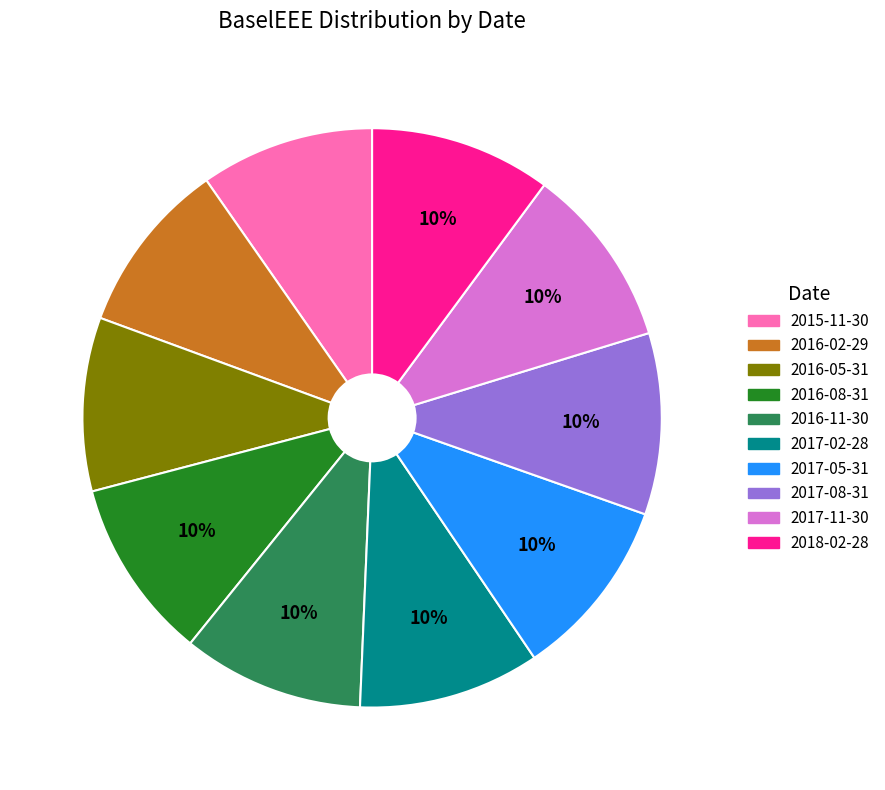

True or false: 2016-02-29 accounts for 23% of the total.

False